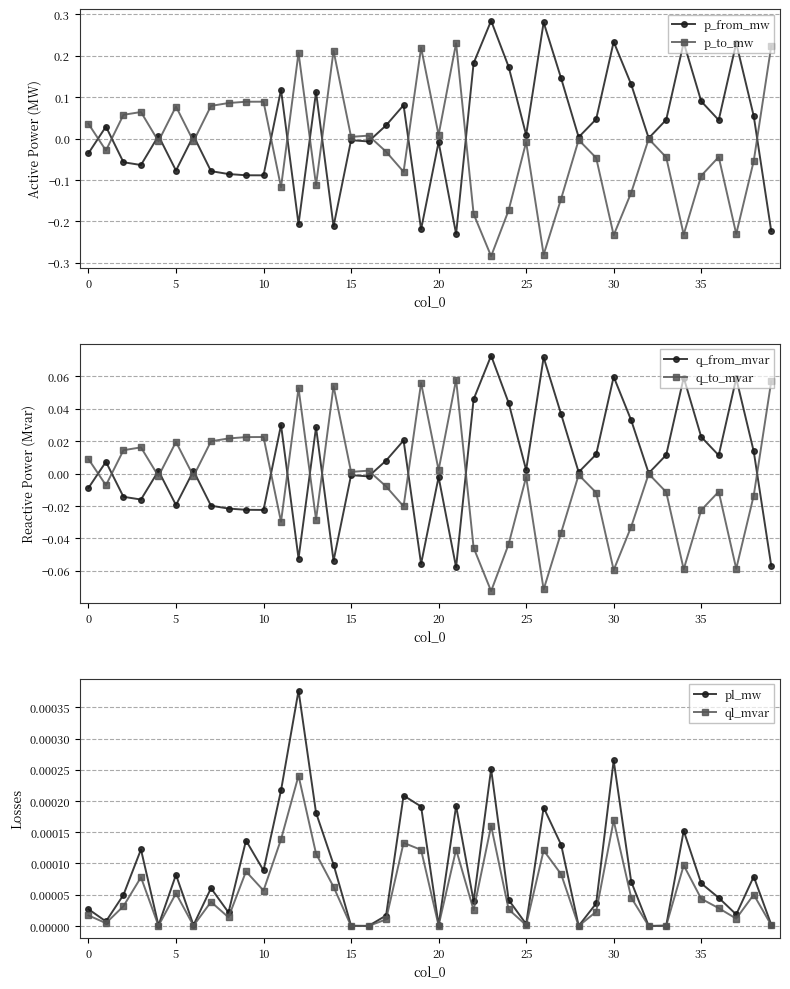

The value of q_to_mvar at 0 is -0.0. True or false?

False